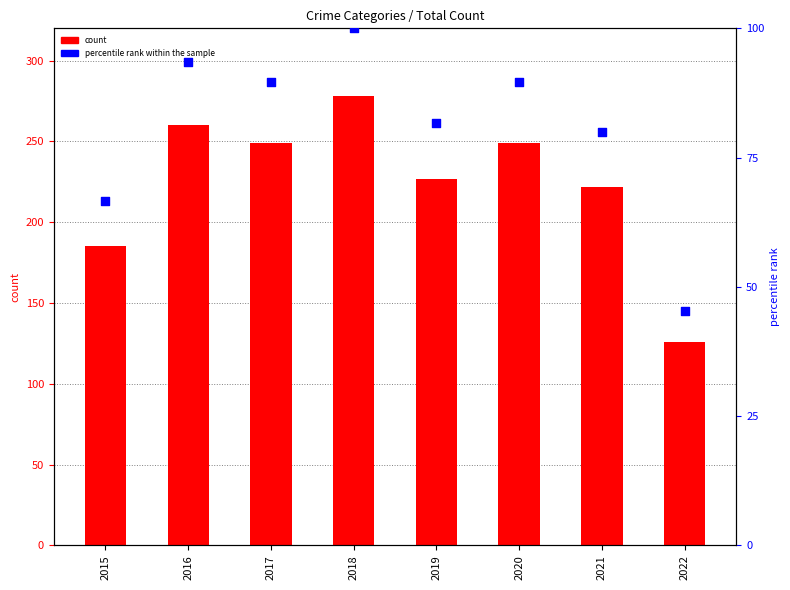

Which series has the largest total across all categories?

count